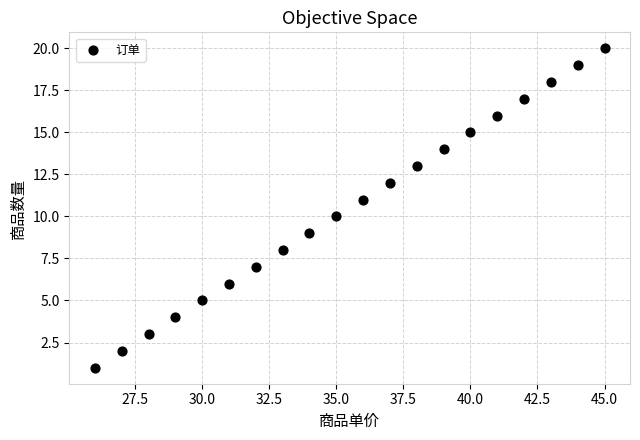

What is the range of Y values (max minus min)?

19